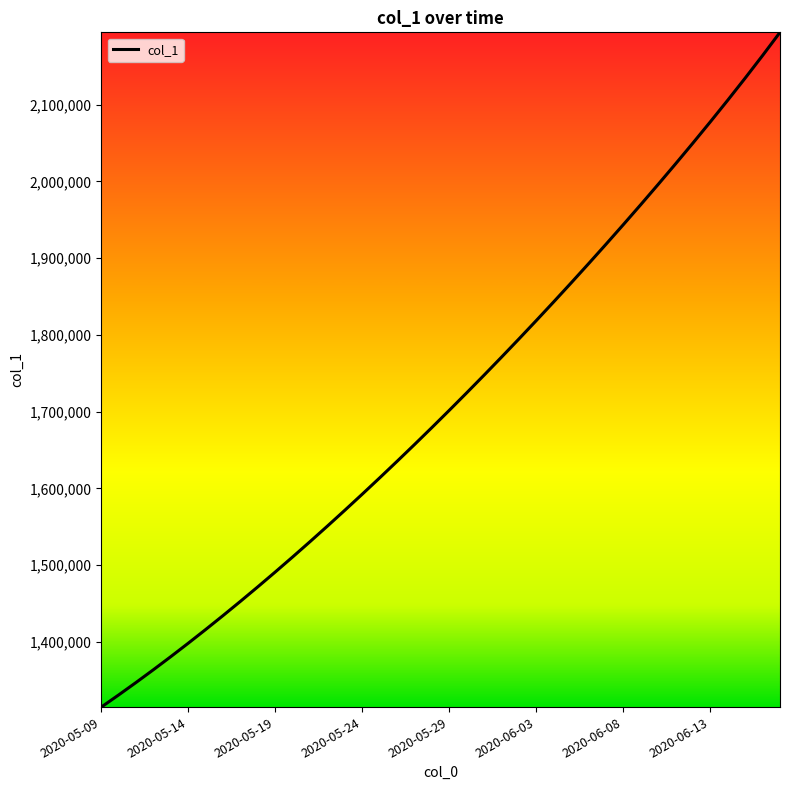

How many distinct data groups are displayed?

1